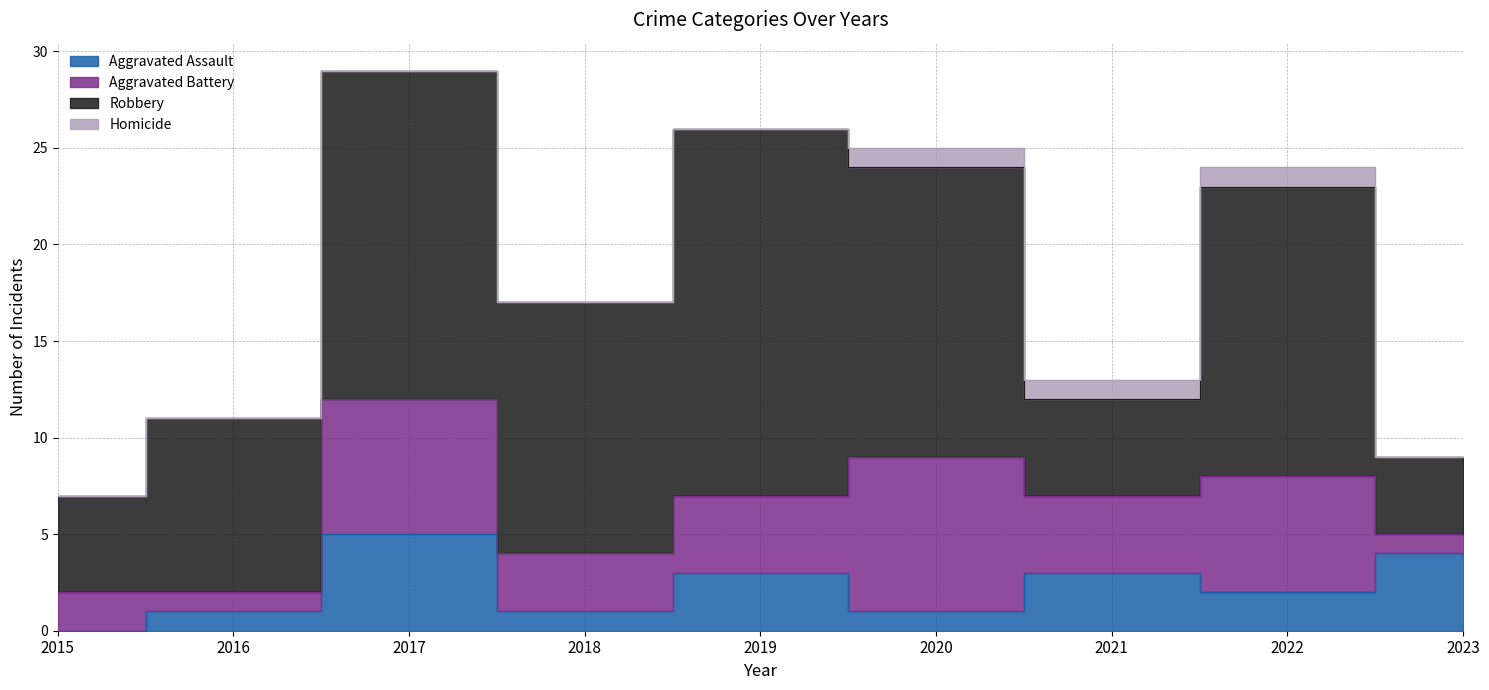

Reading left to right, extract all data points from this chart.

Aggravated Assault: 2015=0	2016=1	2017=5	2018=1	2019=3	2020=1	2021=3	2022=2	2023=4
Aggravated Battery: 2015=2	2016=1	2017=7	2018=3	2019=4	2020=8	2021=4	2022=6	2023=1
Robbery: 2015=5	2016=9	2017=17	2018=13	2019=19	2020=15	2021=5	2022=15	2023=4
Homicide: 2015=0	2016=0	2017=0	2018=0	2019=0	2020=1	2021=1	2022=1	2023=0